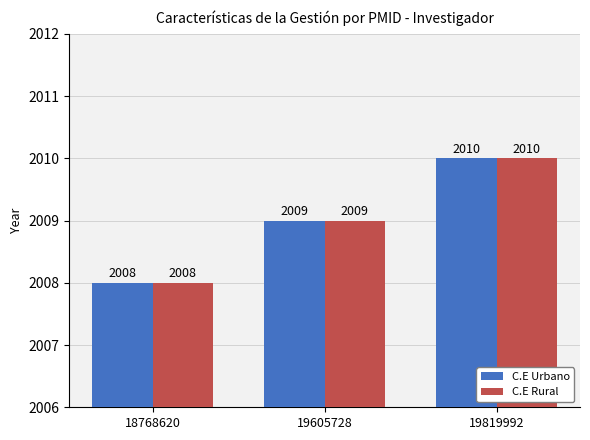

At which category does the chart reach its minimum across all series?

18768620